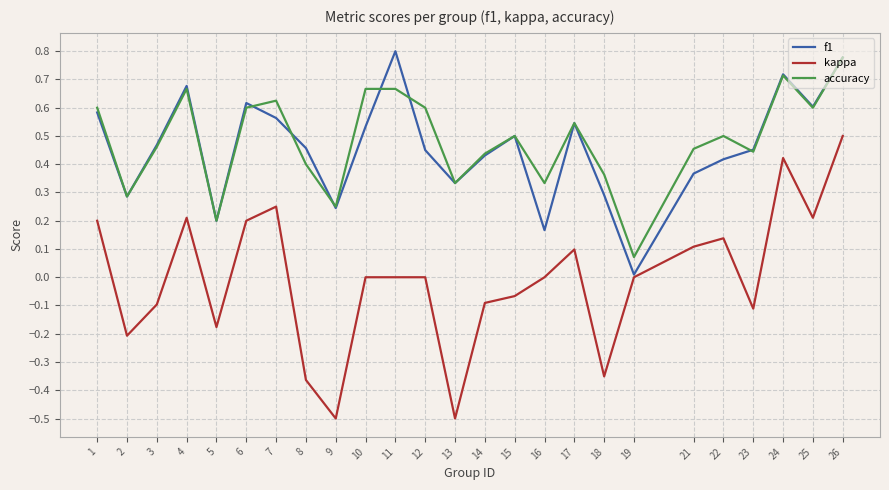

Rank the series at 7 from lowest to highest value.

kappa, f1, accuracy